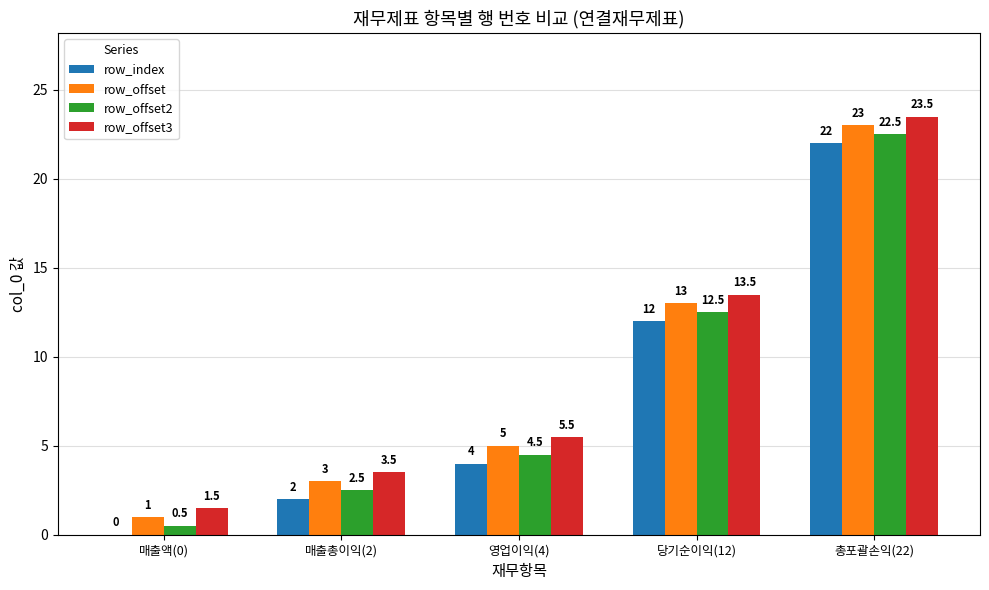

Where is row_offset3 nearest to the value 12?

당기순이익(12)